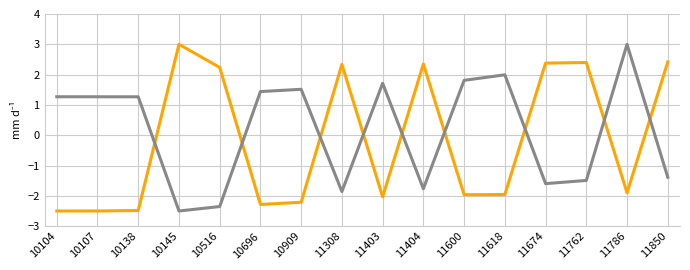

What is the minimum value shown in the chart?

-2.5